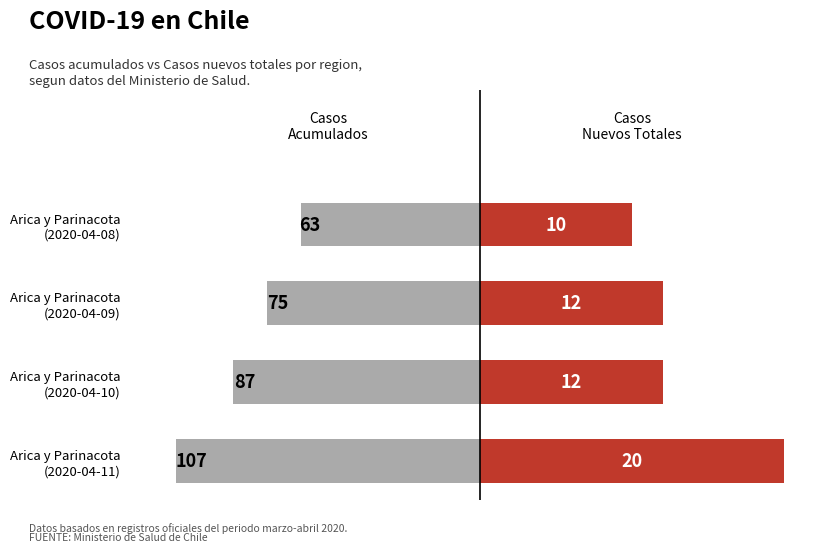

How many data points in Casos nuevos totales are above 60?

1